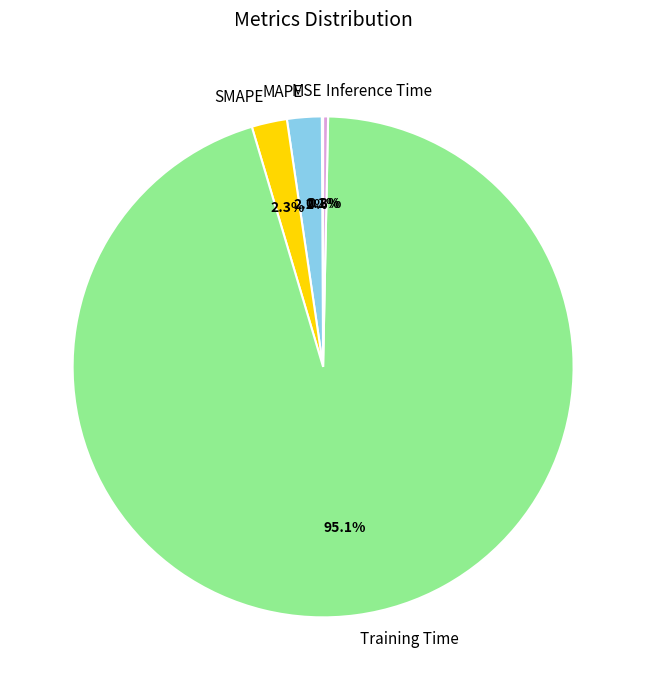

Which category accounts for the majority?

Training Time